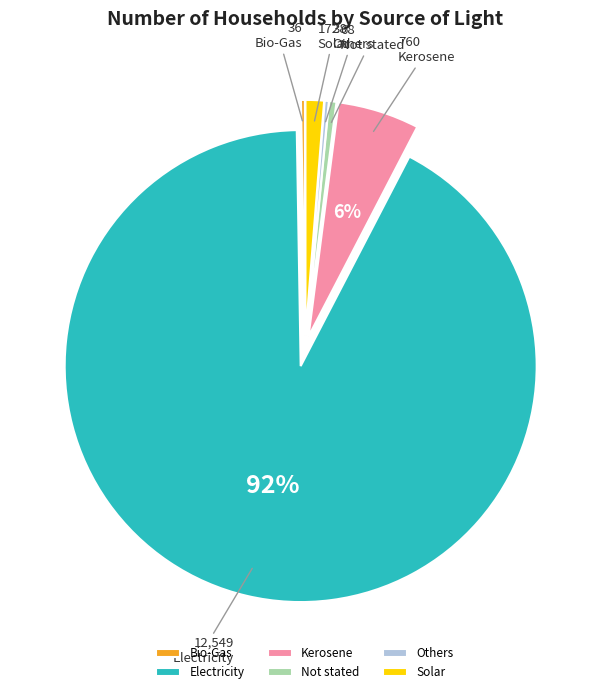

Which slice is the largest?

Electricity